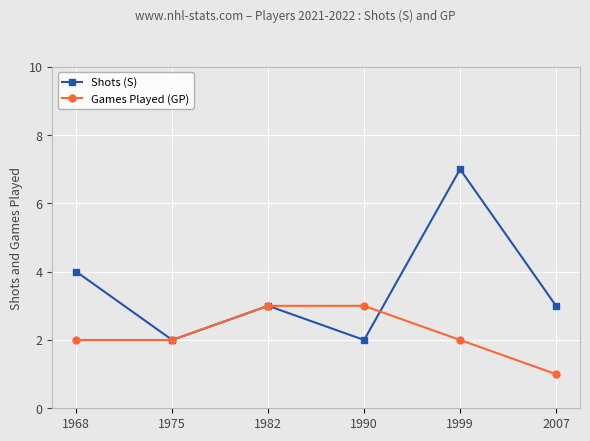

At how many categories does at least one series exceed 5?

1